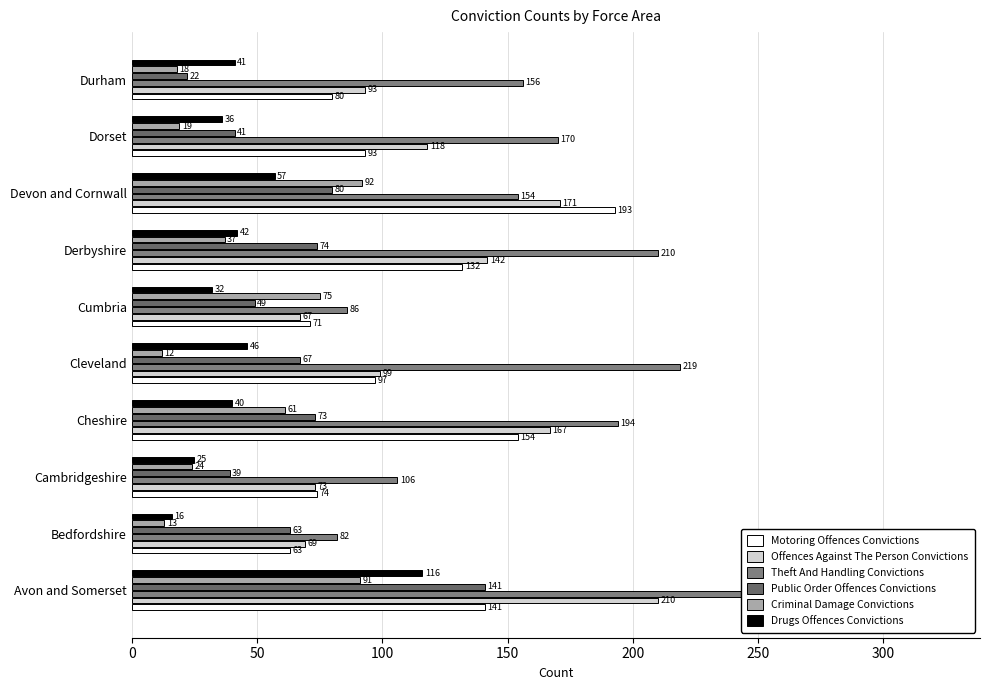

What is the value of the Drugs Offences Convictions bar at the 6th from the left?

32